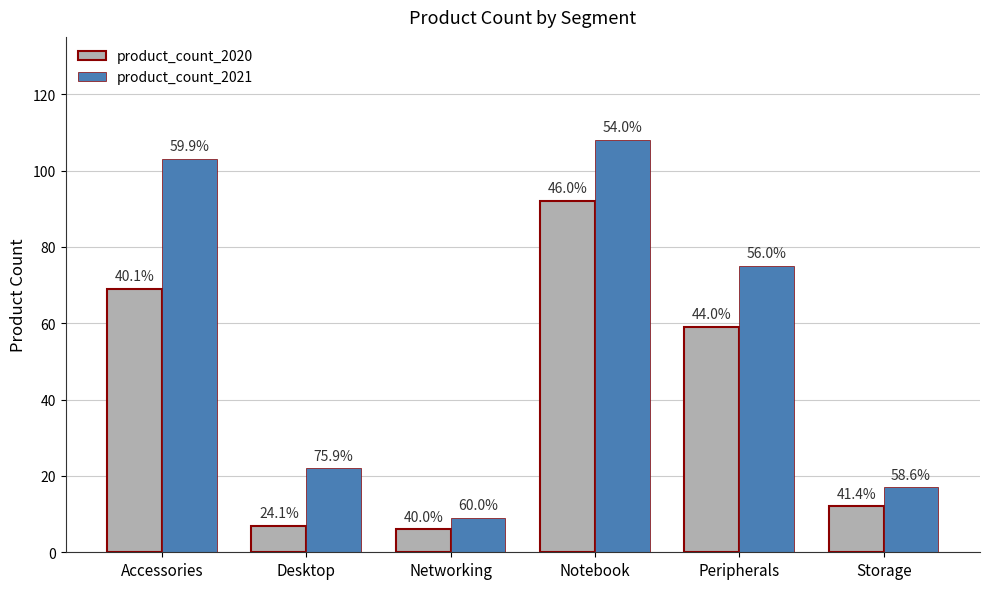

What are all the series names shown in the legend?

product_count_2020, product_count_2021